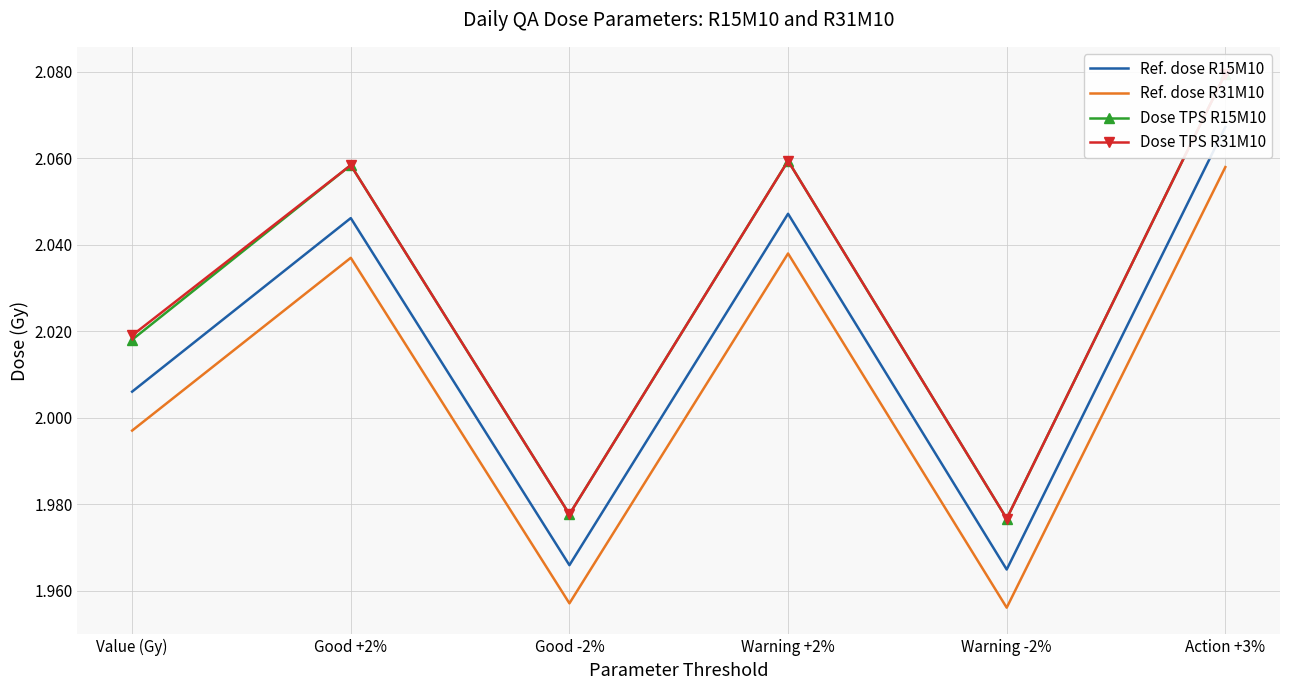

What are all the series names shown in the legend?

Ref. dose R15M10, Ref. dose R31M10, Dose TPS R15M10, Dose TPS R31M10